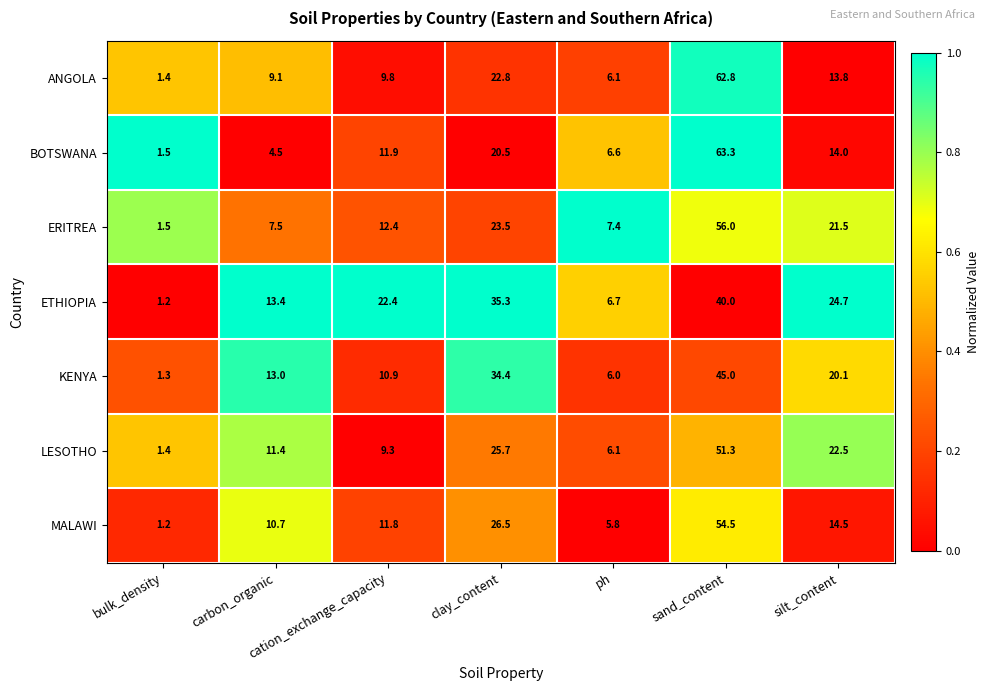

What is the greatest value displayed?

63.3